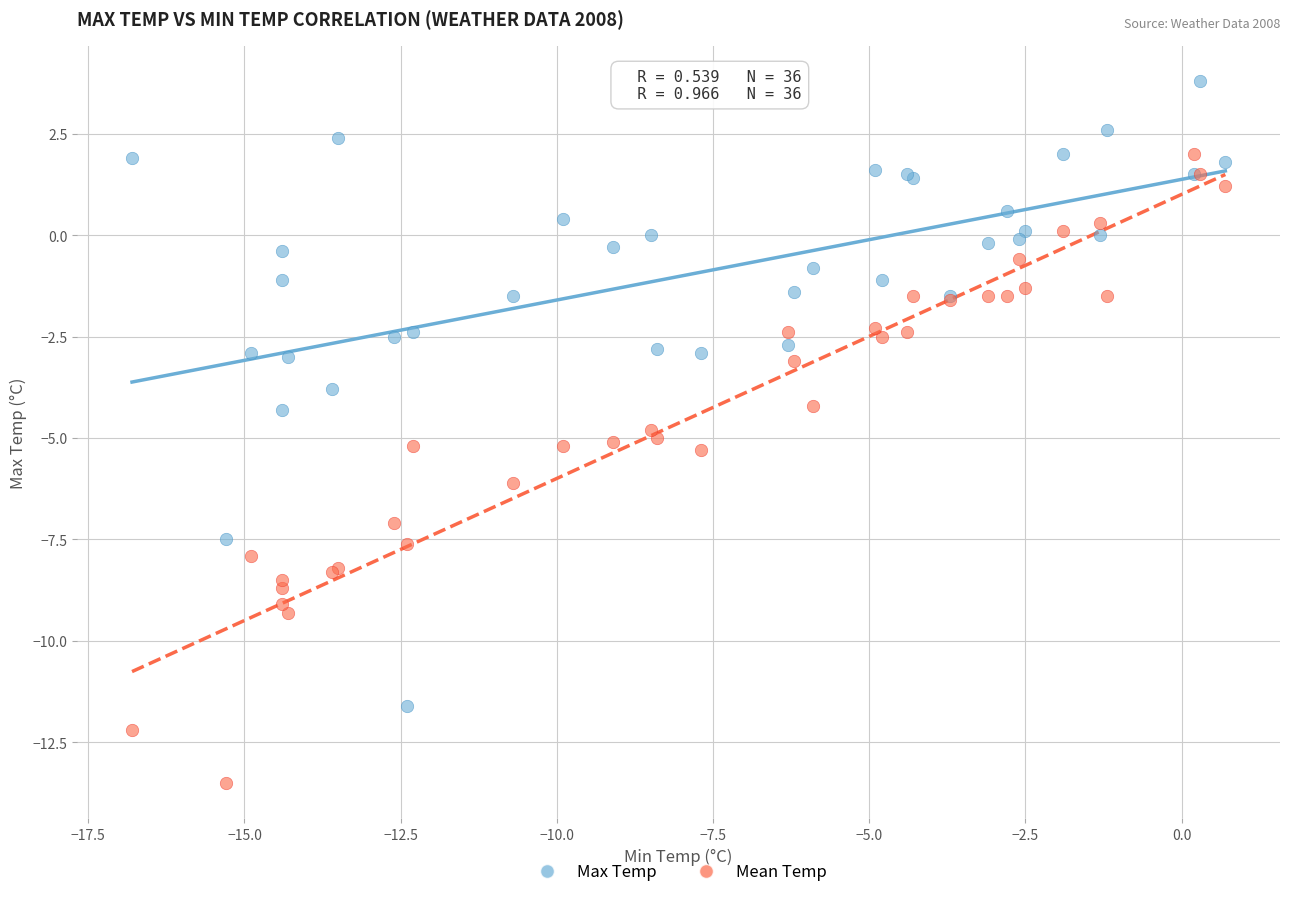

Which series reaches the minimum Y coordinate?

Mean Temp